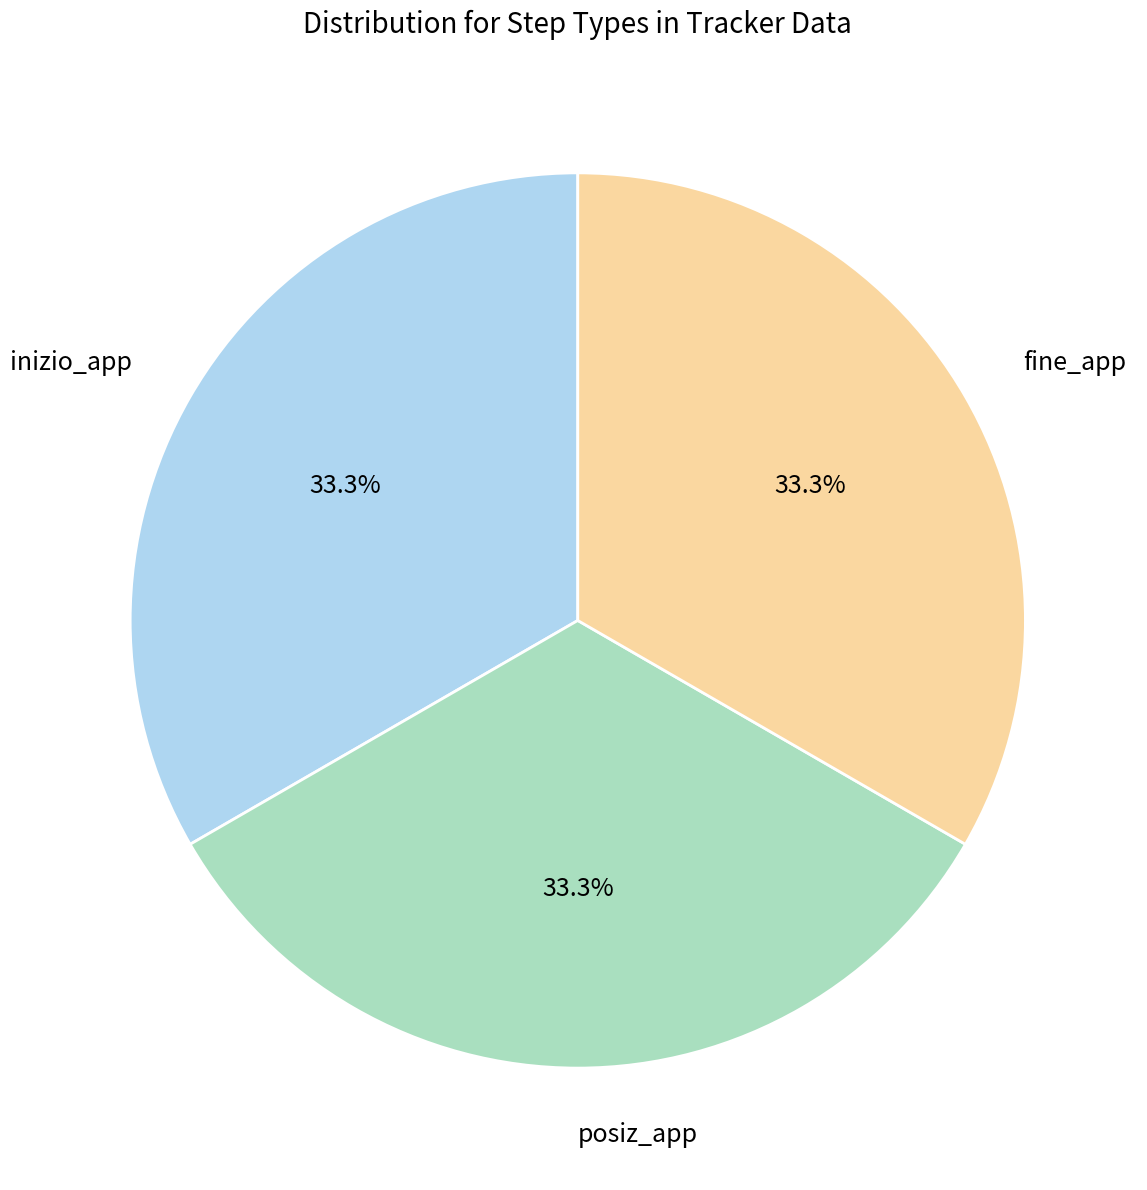

Is posiz_app the majority of the pie?

No